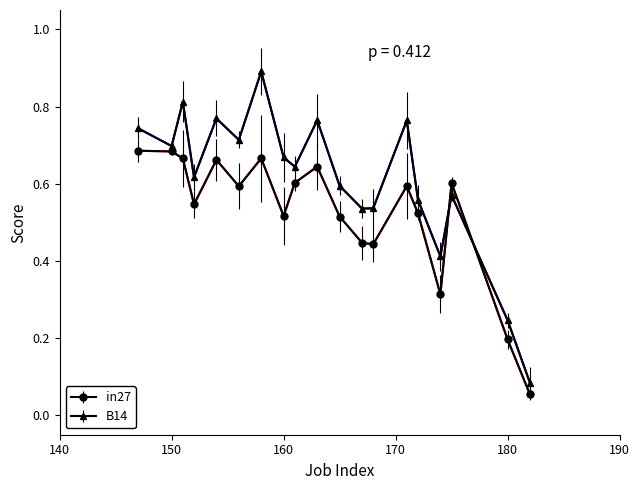

What is the value of the B14 point at the 7th from the left?

0.9